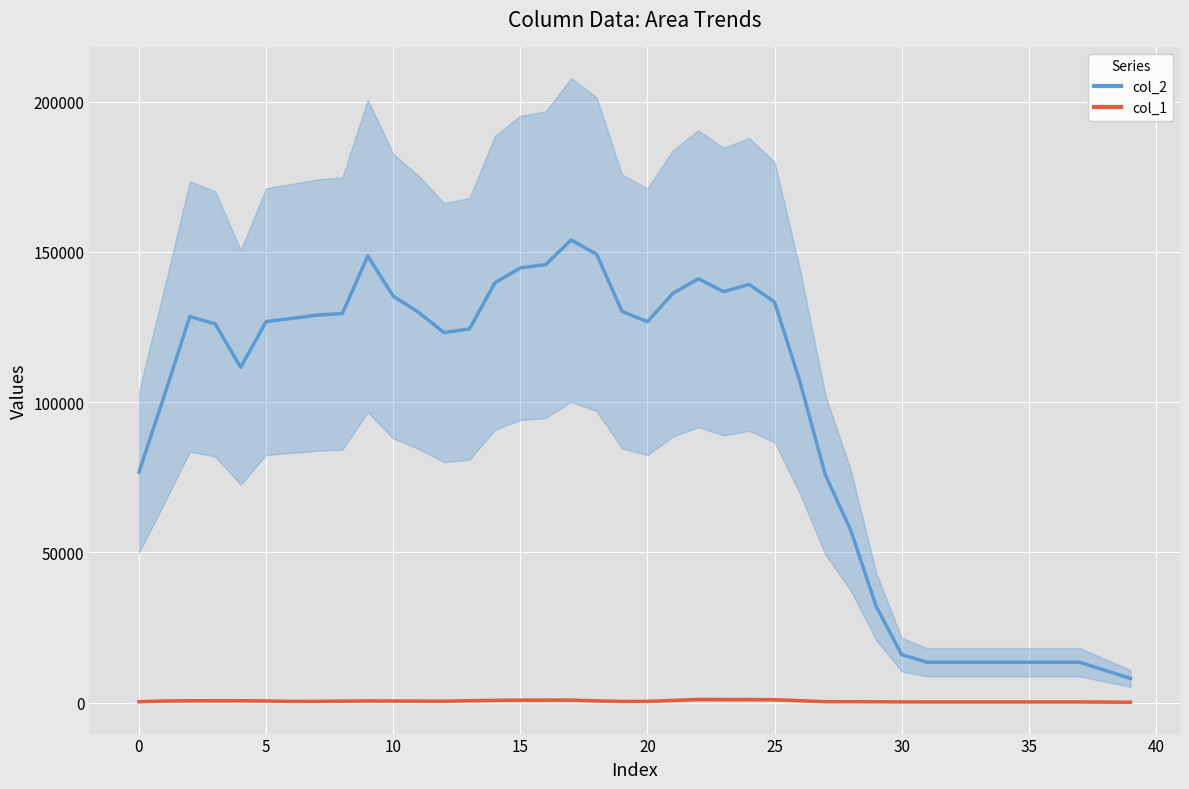

At which label is col_1 closest to 605?

18